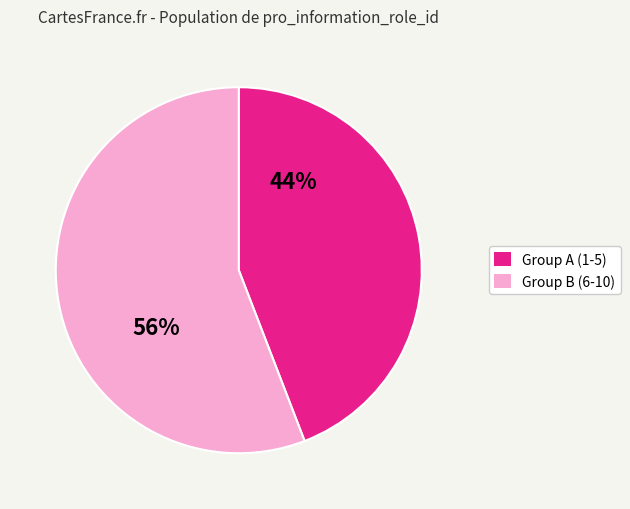

Which category has the biggest portion of the pie?

Group B (6-10)